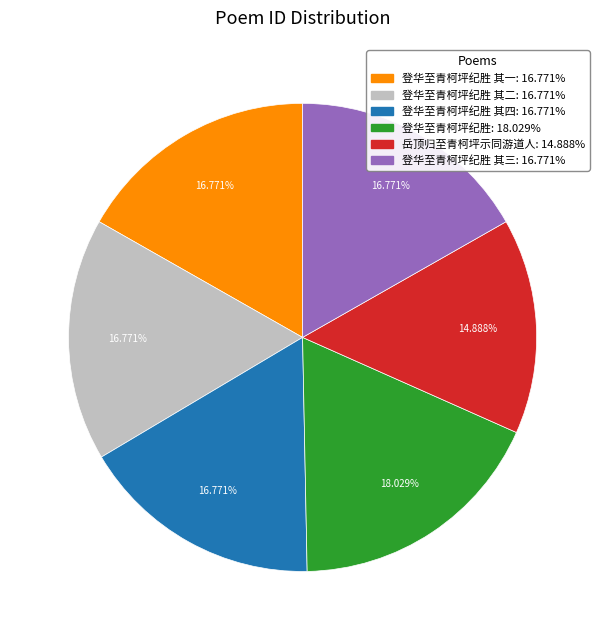

Between 登华至青柯坪纪胜 其四: 16.771% and 登华至青柯坪纪胜: 18.029%, which is larger?

登华至青柯坪纪胜: 18.029%